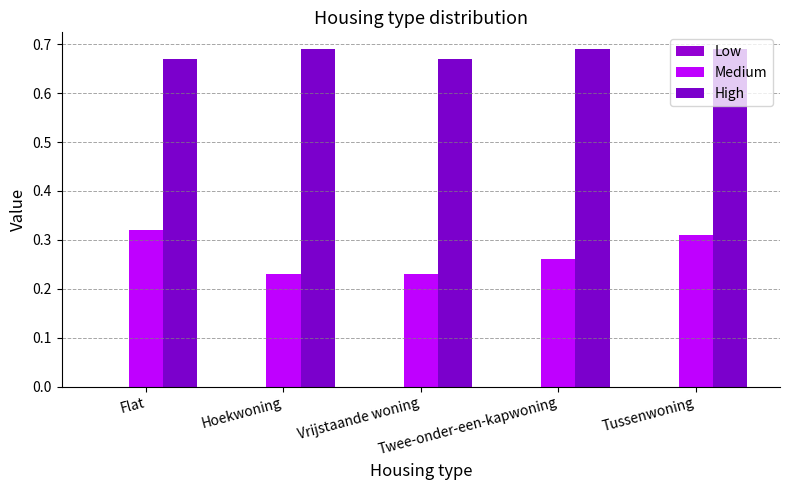

Which series has the largest total across all categories?

High